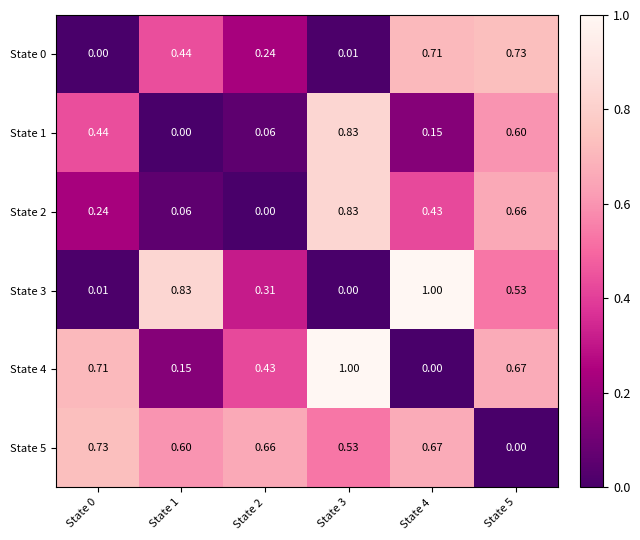

Is the value of State 5 at State 0 greater than the value of State 0 at State 2?

Yes